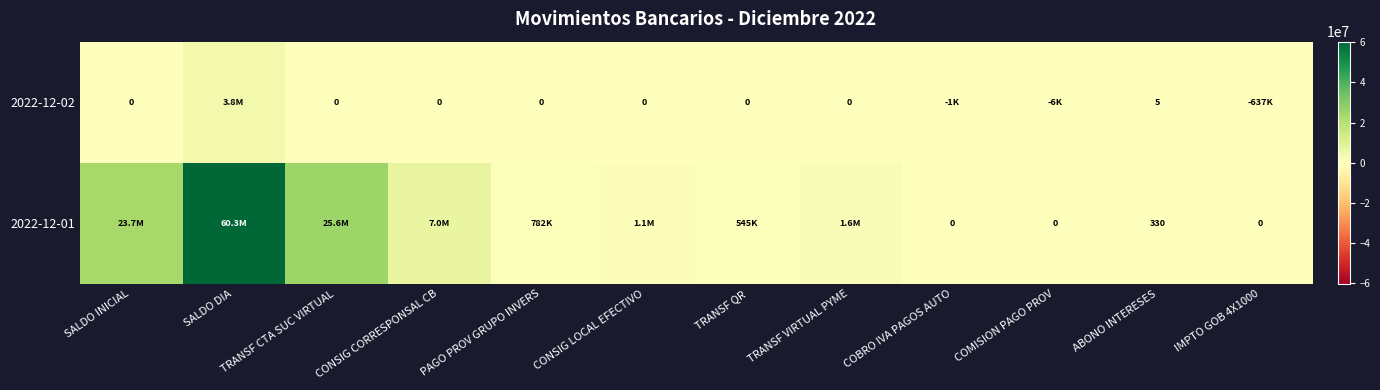

Between PAGO PROV GRUPO INVERS and COBRO IVA PAGOS AUTO, which is larger?

PAGO PROV GRUPO INVERS